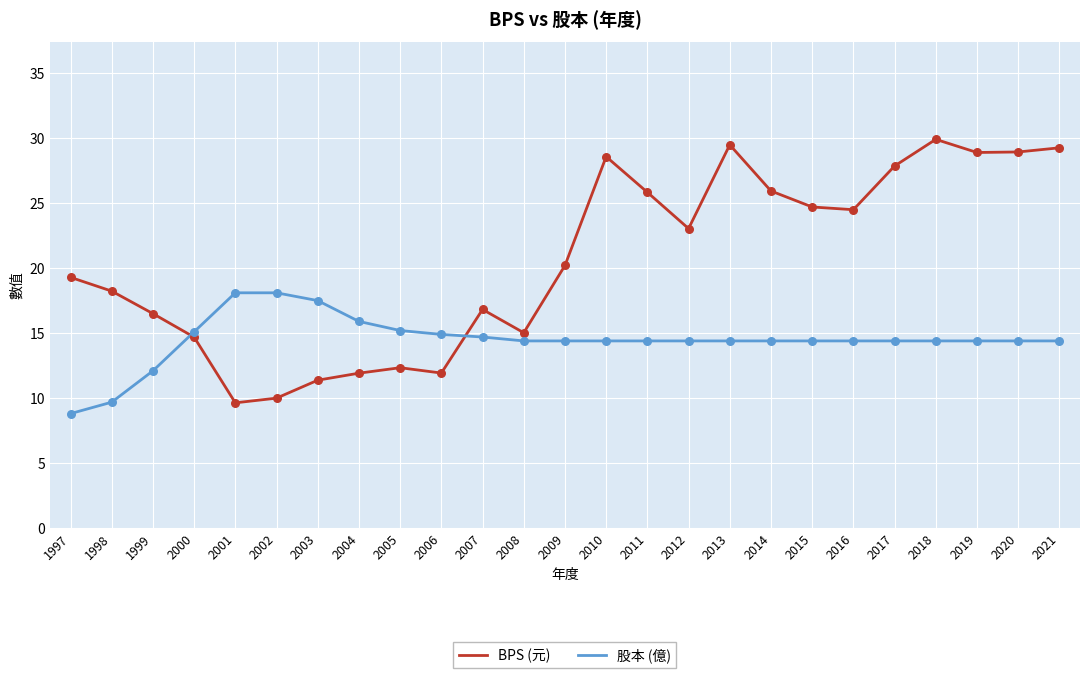

At how many categories does at least one series exceed 17?

18